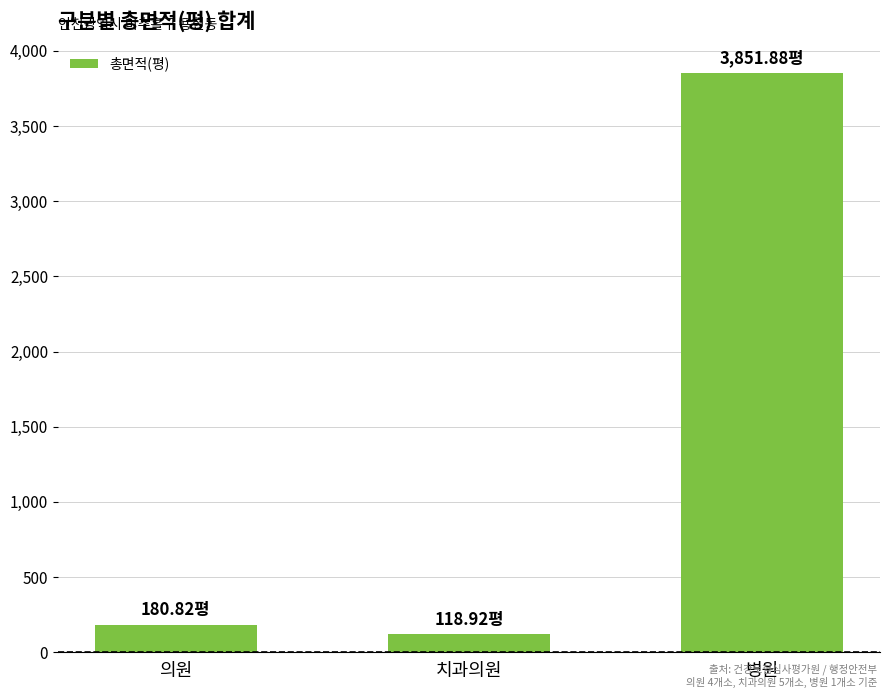

At which label does the data first exceed 180?

의원